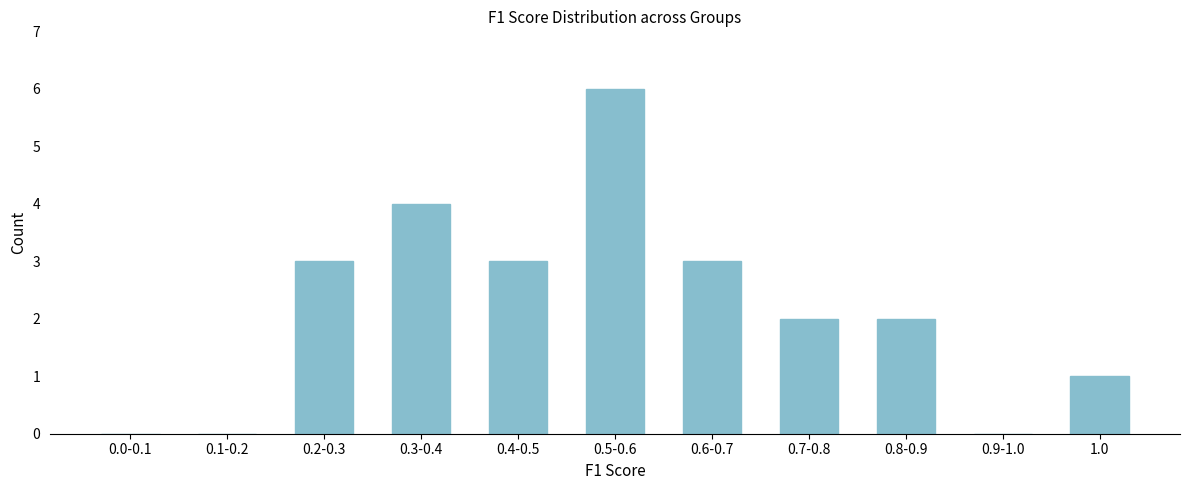

Reading right to left, what are all the values shown in this chart?

1.0=1	0.9-1.0=0	0.8-0.9=2	0.7-0.8=2	0.6-0.7=3	0.5-0.6=6	0.4-0.5=3	0.3-0.4=4	0.2-0.3=3	0.1-0.2=0	0.0-0.1=0